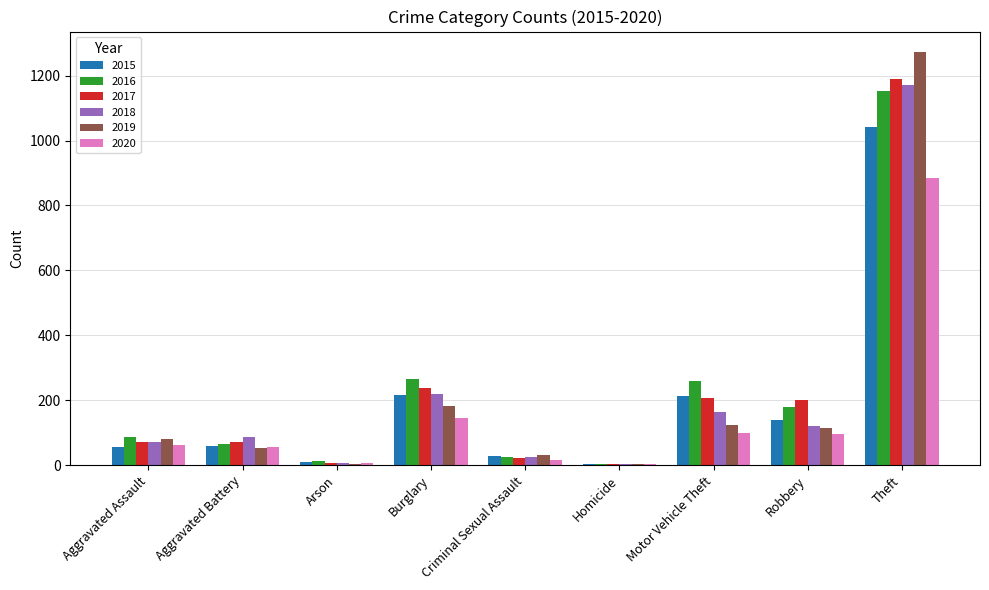

Where is 2017 nearest to the value 596?

Burglary